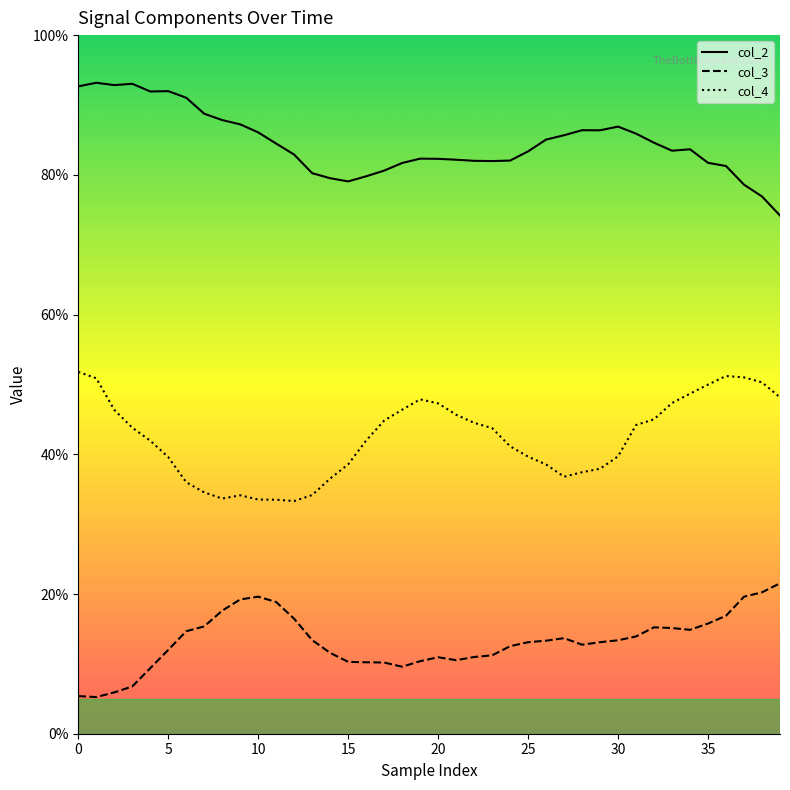

What are all the series names shown in the legend?

col_2, col_3, col_4